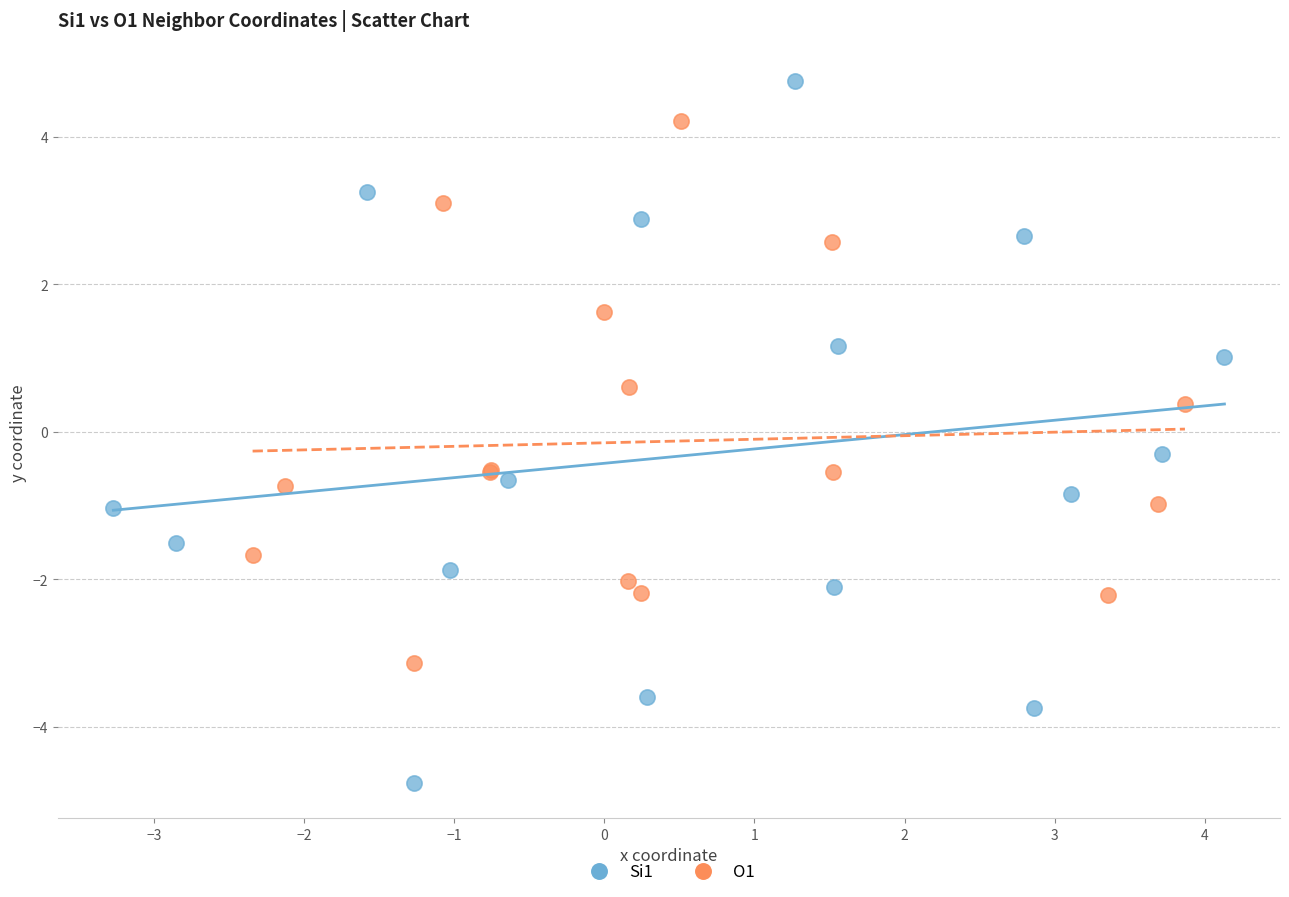

Which series contains the highest Y value?

Si1